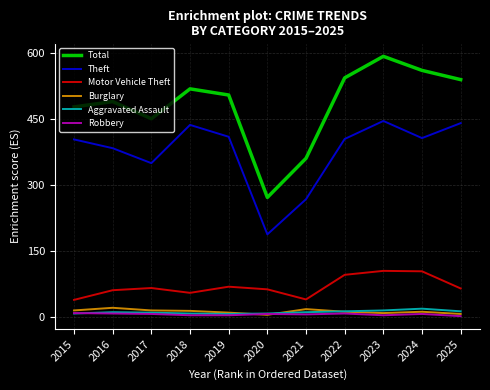

The value of Motor Vehicle Theft at 2021 is 39. True or false?

True